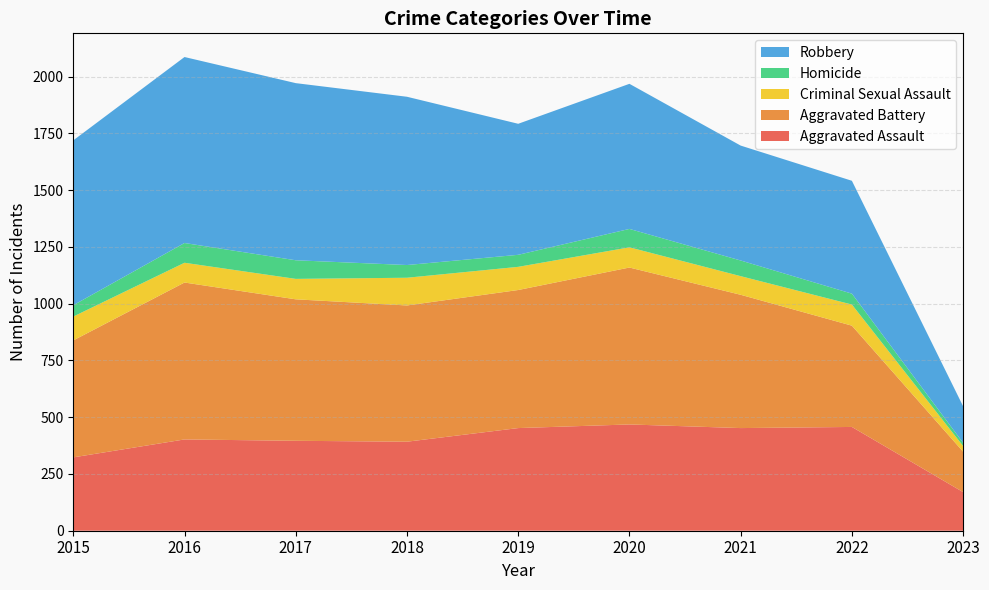

What is the value of the Aggravated Battery point at the 2nd from the left?

691